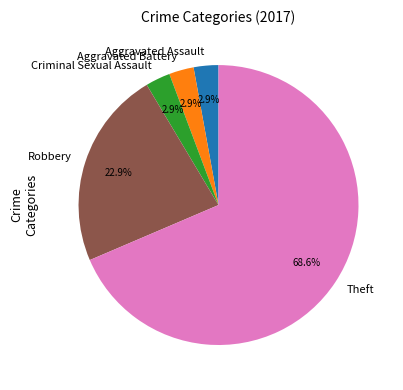

What percentage is the Robbery slice, to the nearest percent?

23%